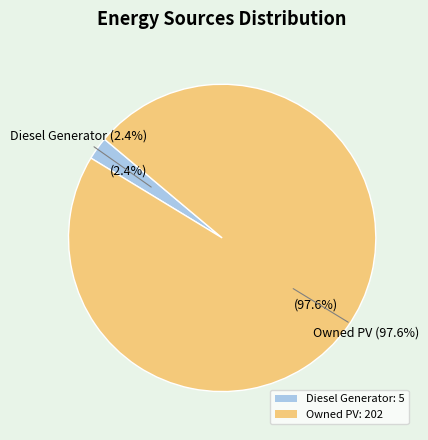

How much of the chart is everything except Diesel Generator?

97.6%